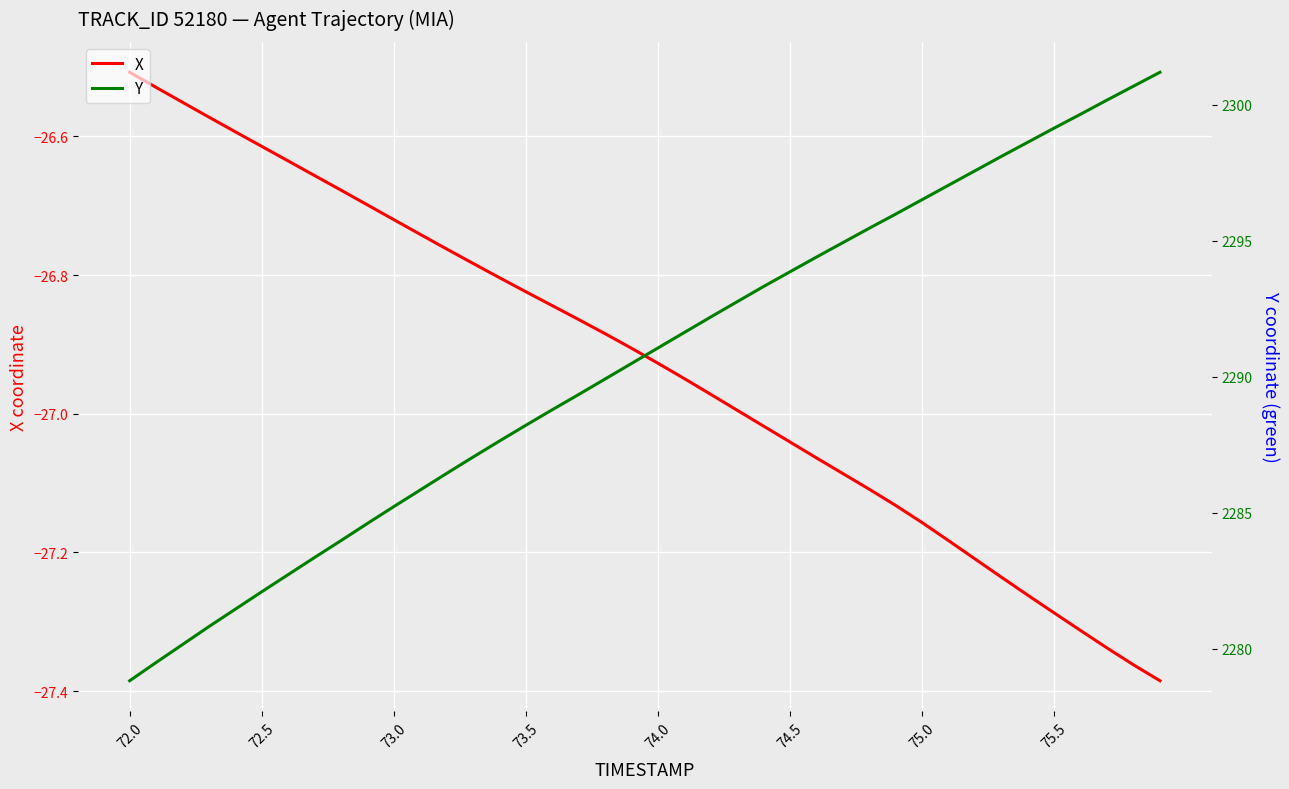

What is the minimum value for X?

-27.4